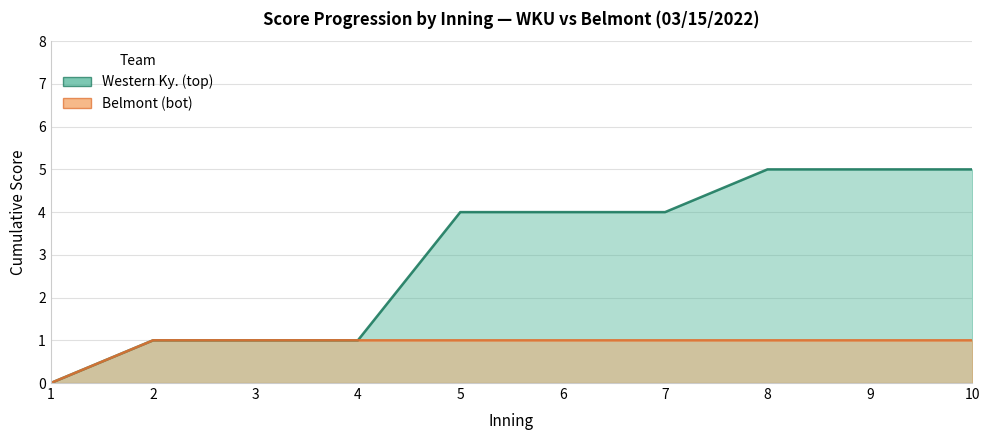

Which series has the largest range (max minus min)?

Western Ky. (top)